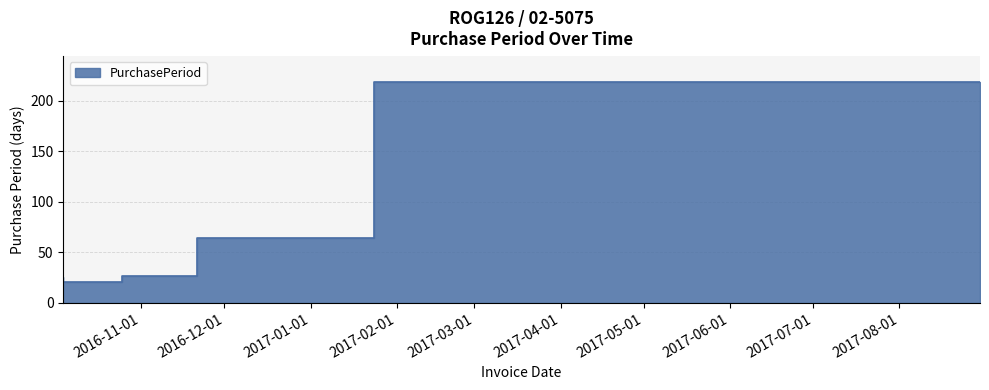

What is the average value?

71